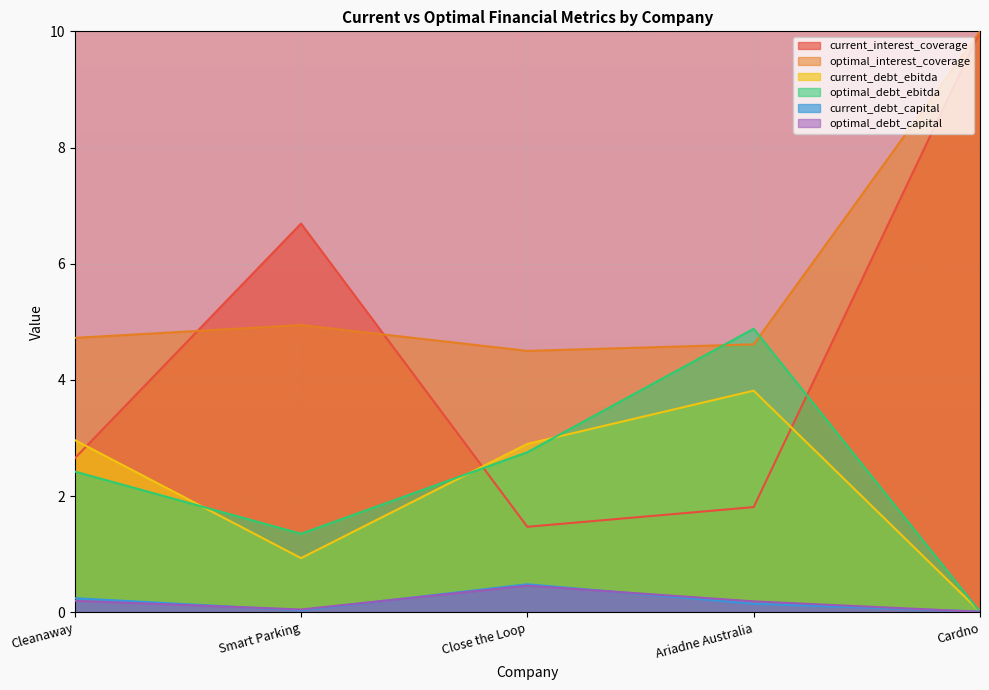

How many series are shown in this chart?

6